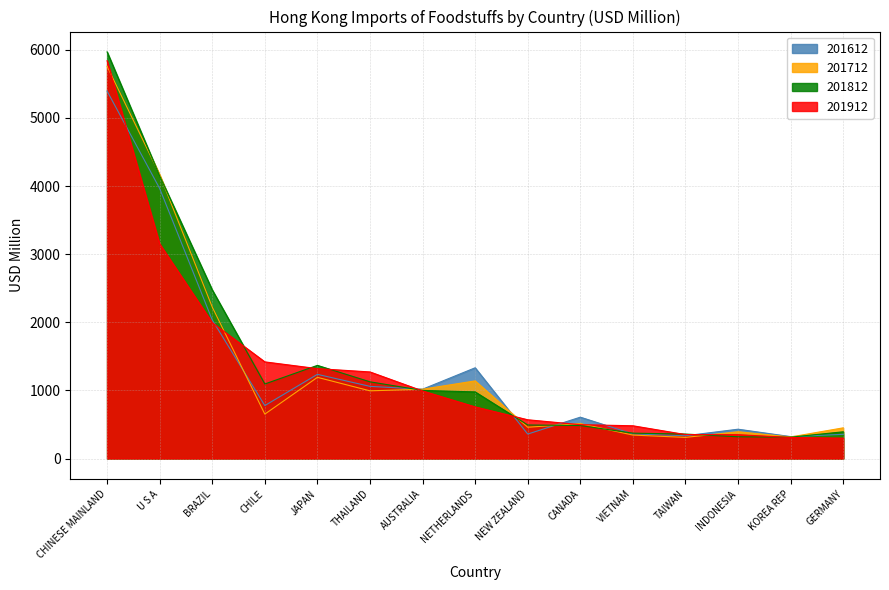

Does the chart have visible grid lines?

Yes